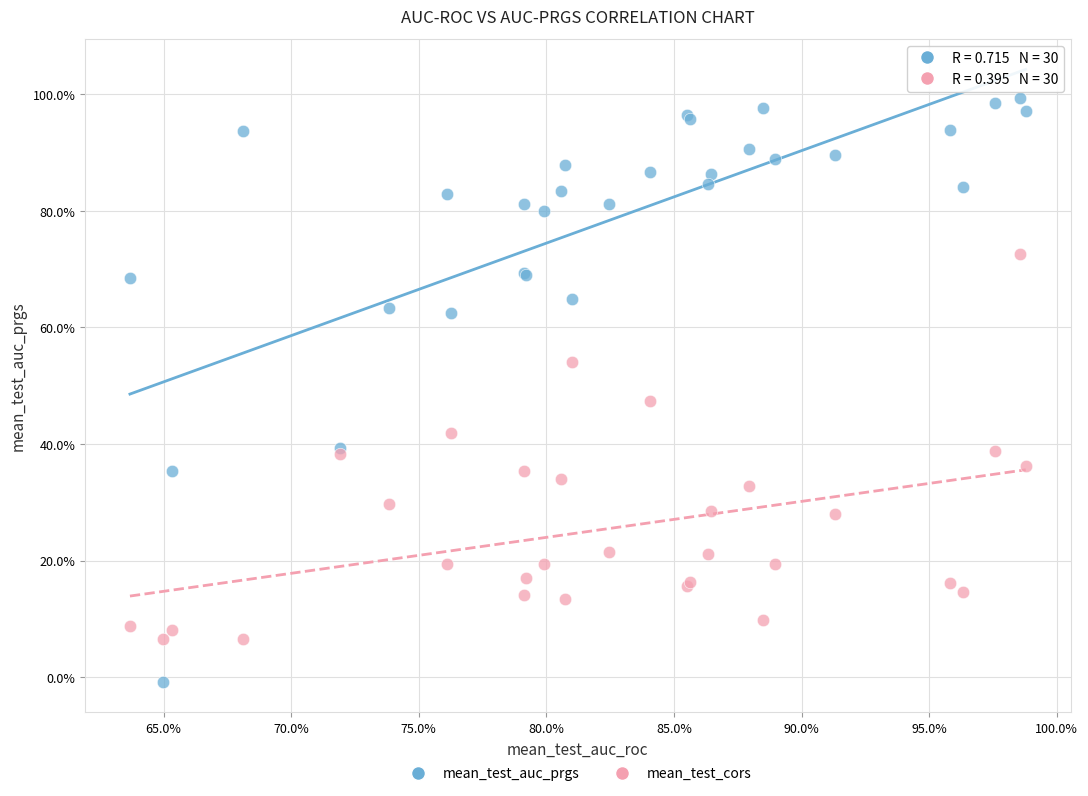

Which series reaches the minimum Y coordinate?

mean_test_auc_prgs